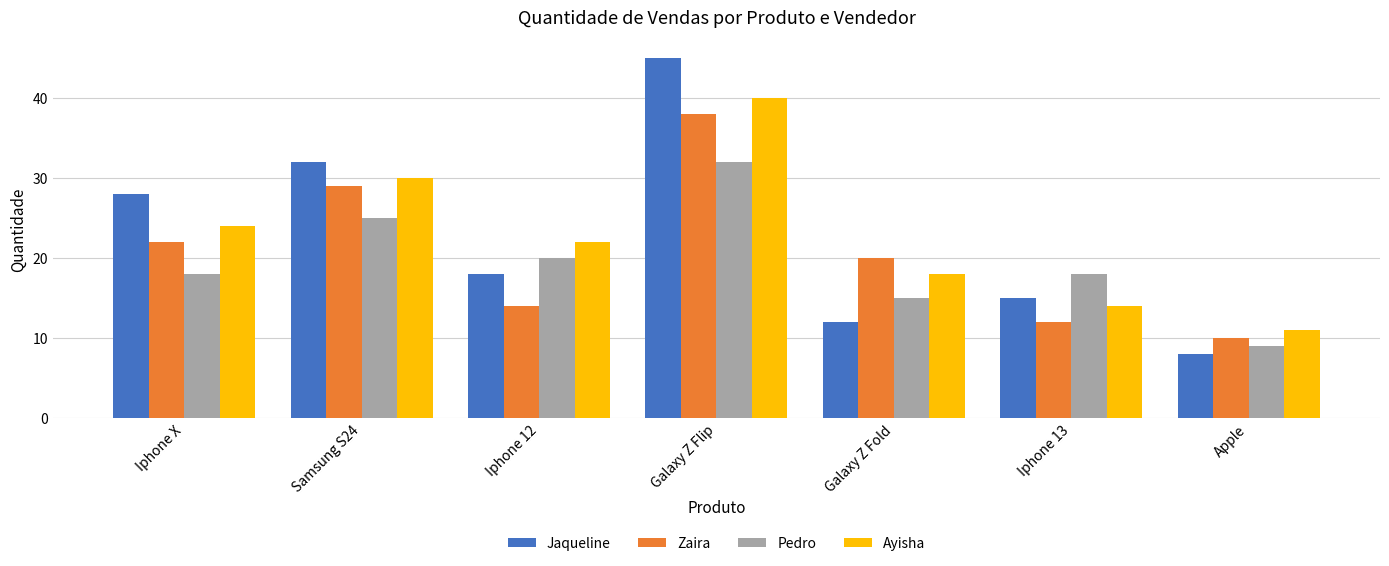

What is the difference between the maximum and second lowest values in the Ayisha series?

26